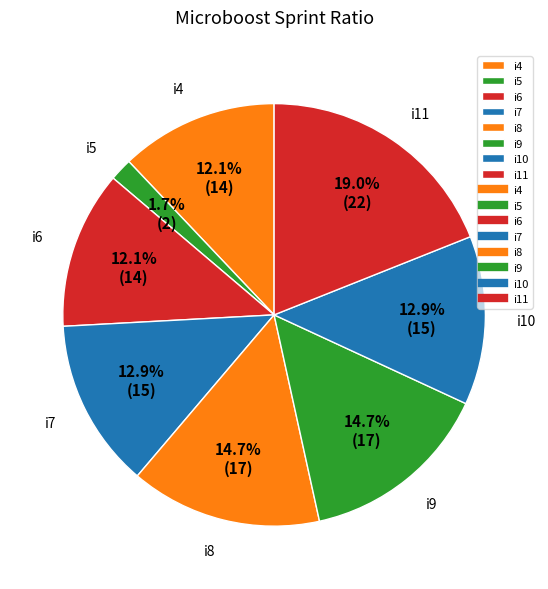

Is it true that i5 is 10% of the pie?

False